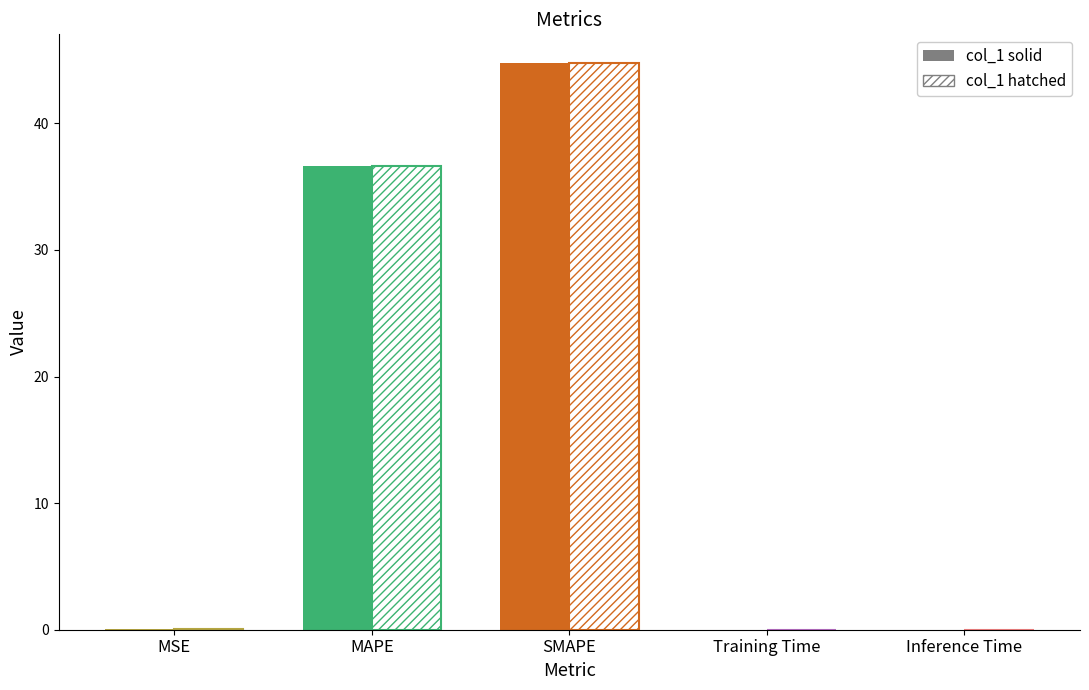

Are the bars grouped side by side (vs. stacked)?

Yes